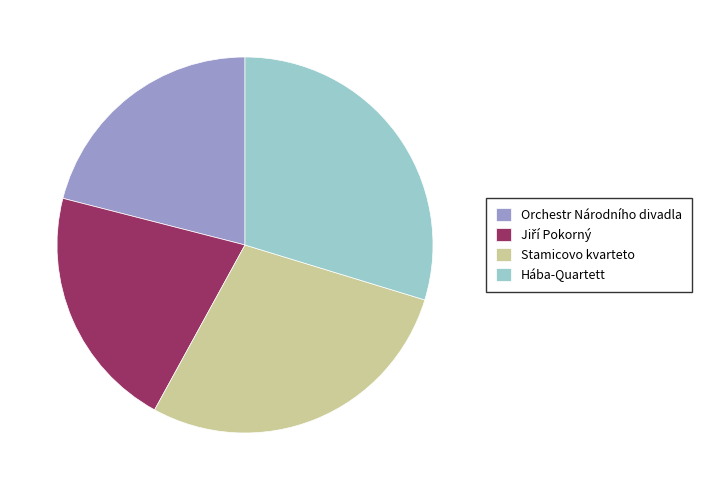

Is there any slice that represents more than half of the pie?

No